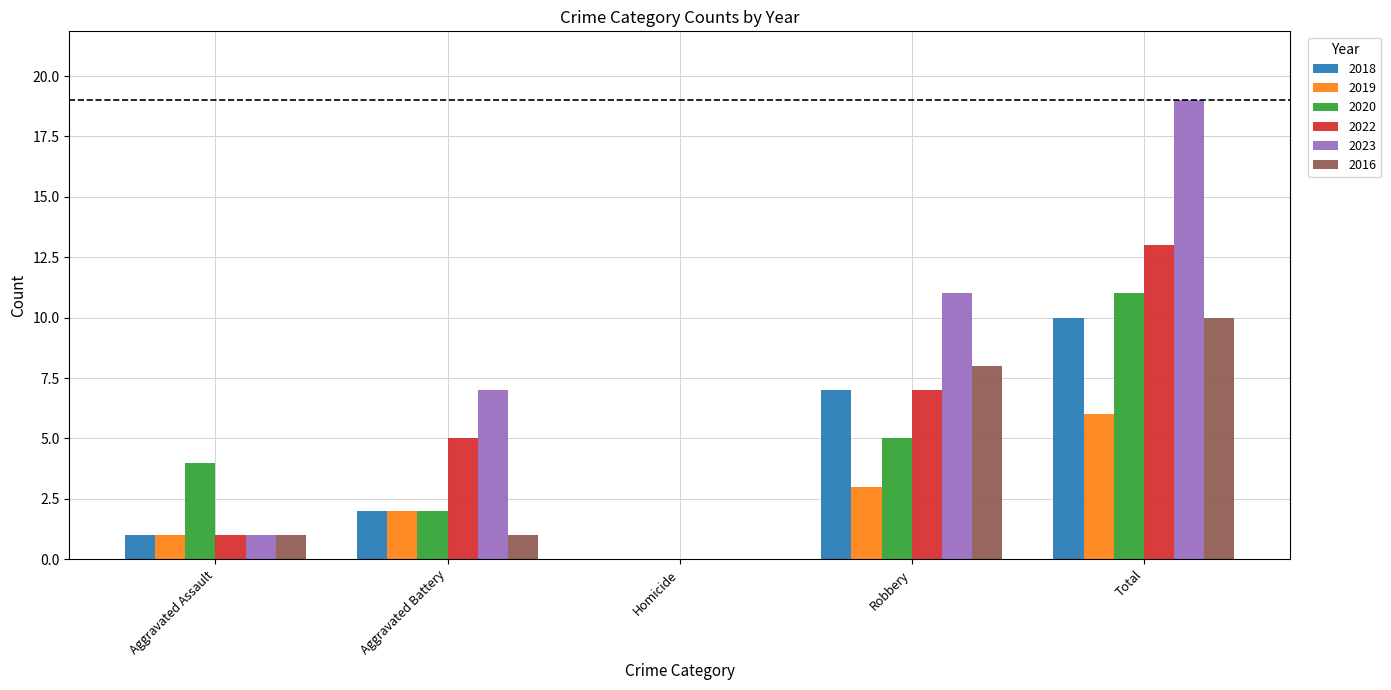

How many positive values does the 2016 series have?

4